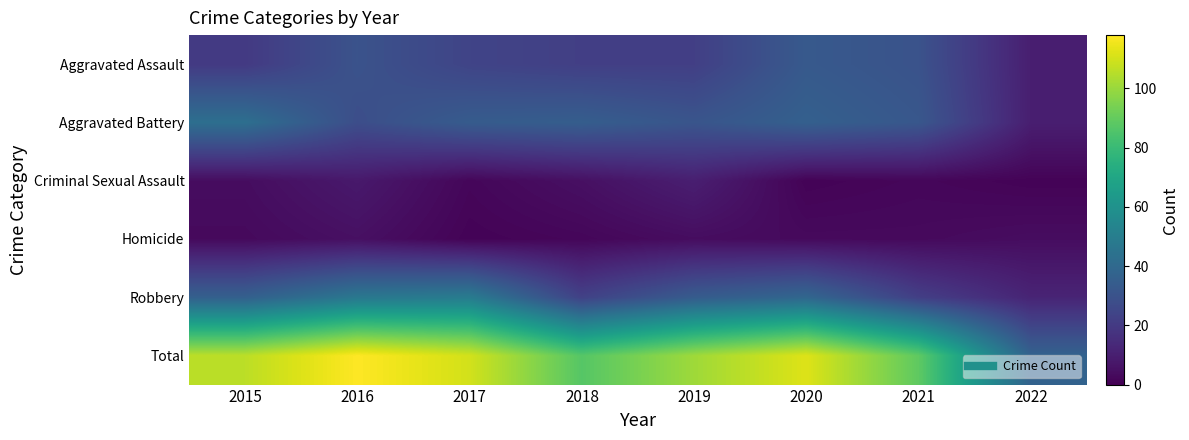

Which series changed the most between 2017 and 2020?

Robbery